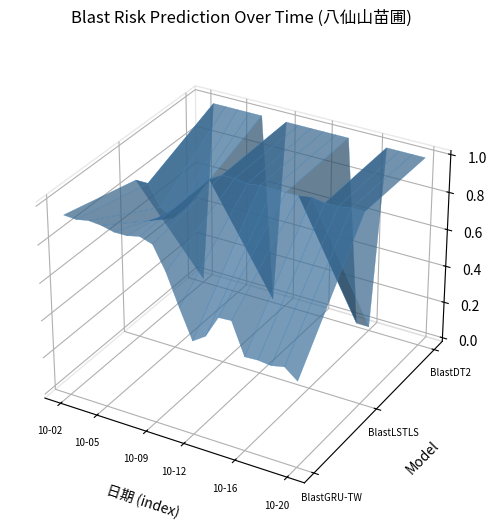

Reading right to left, transcribe all the data shown in this chart.

BlastGRU-TW: 0.4	0.5	0.5	0.5	0.5	0.6	0.6	0.5	0.5	0.6	0.8	0.9	0.9	0.9	0.9	0.9	0.9	0.9	0.9
BlastLSTLS: 1.0	1.0	1.0	1.0	1.0	1.0	1.0	1.0	1.0	1.0	1.0	1.0	0.9	0.8	0.8	0.7	0.7	0.8	0.8
BlastDT2: 1.0	1.0	1.0	1.0	0.0	0.0	1.0	1.0	1.0	1.0	1.0	1.0	0.0	1.0	1.0	1.0	1.0	1.0	0.0